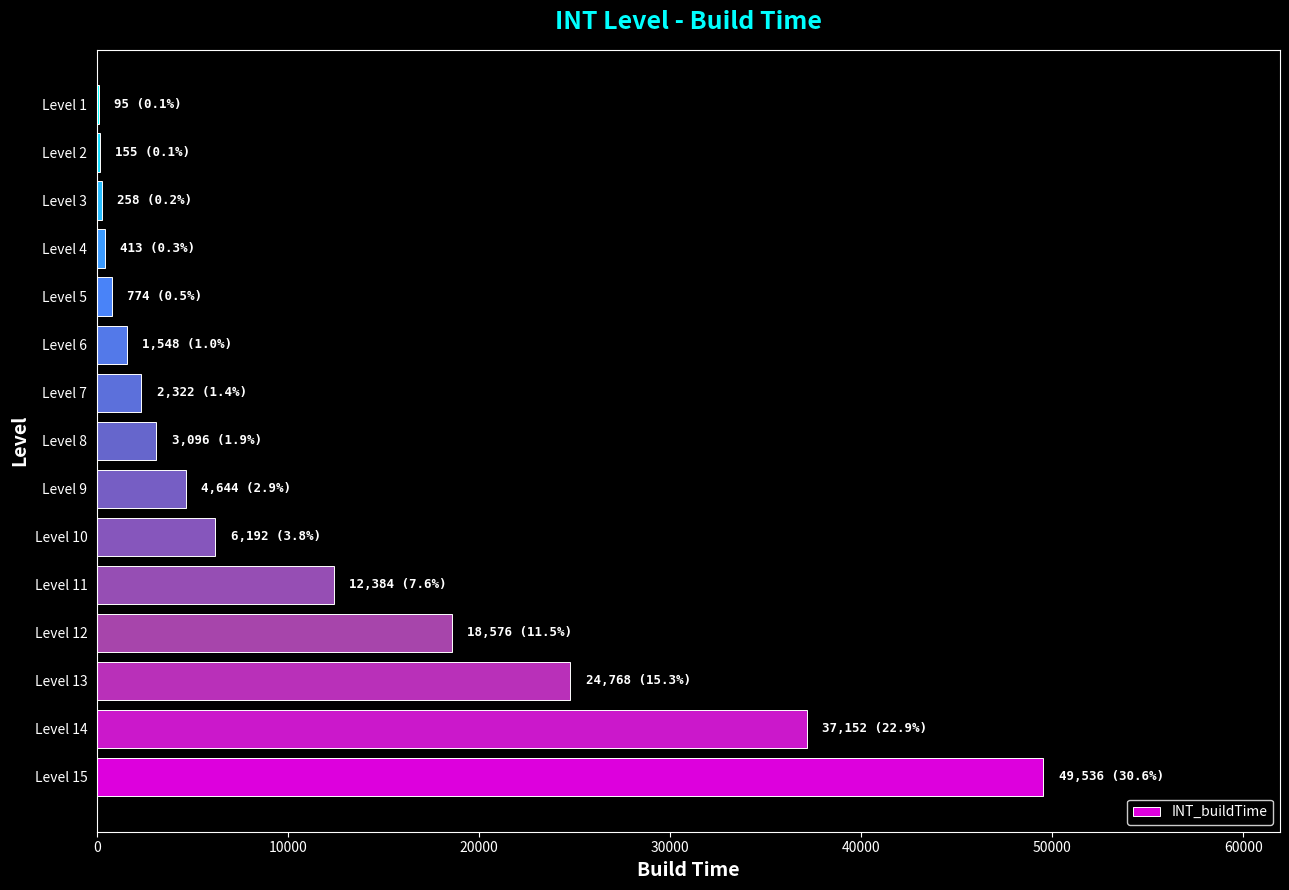

What is the sum of all values?

161913